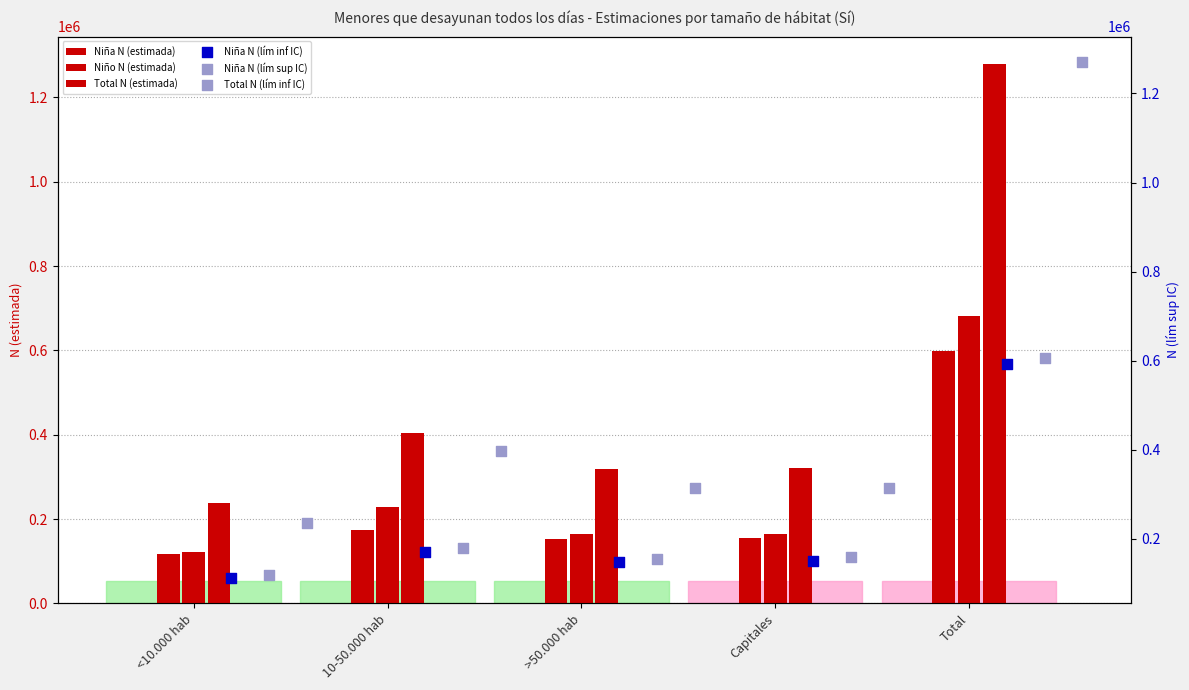

Which series has the largest total across all categories?

Total N (estimada)